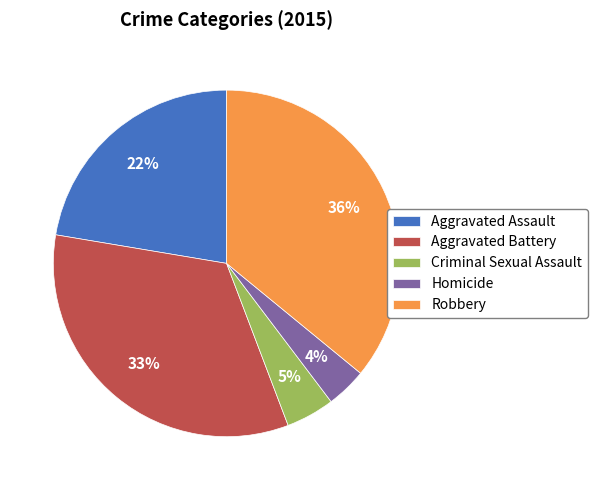

Do Robbery and Homicide together represent more than half of the pie?

No